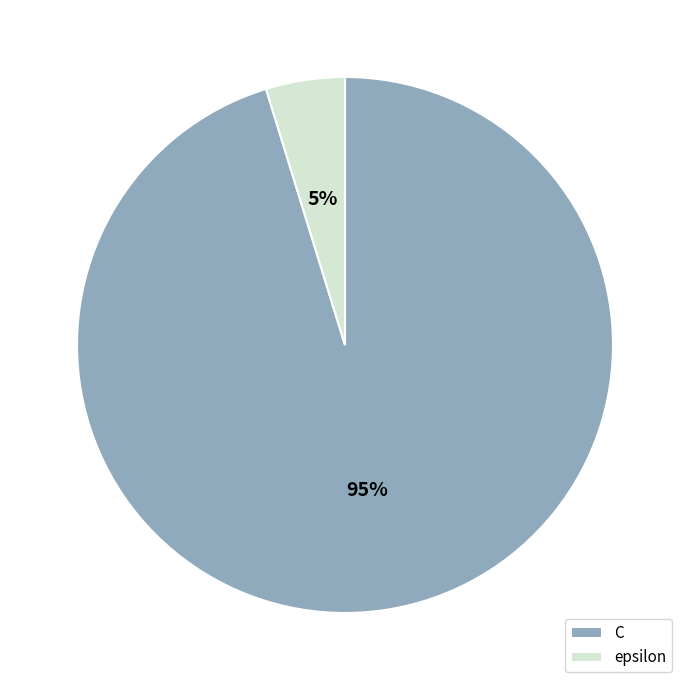

What percentage is the C slice, to the nearest percent?

95%